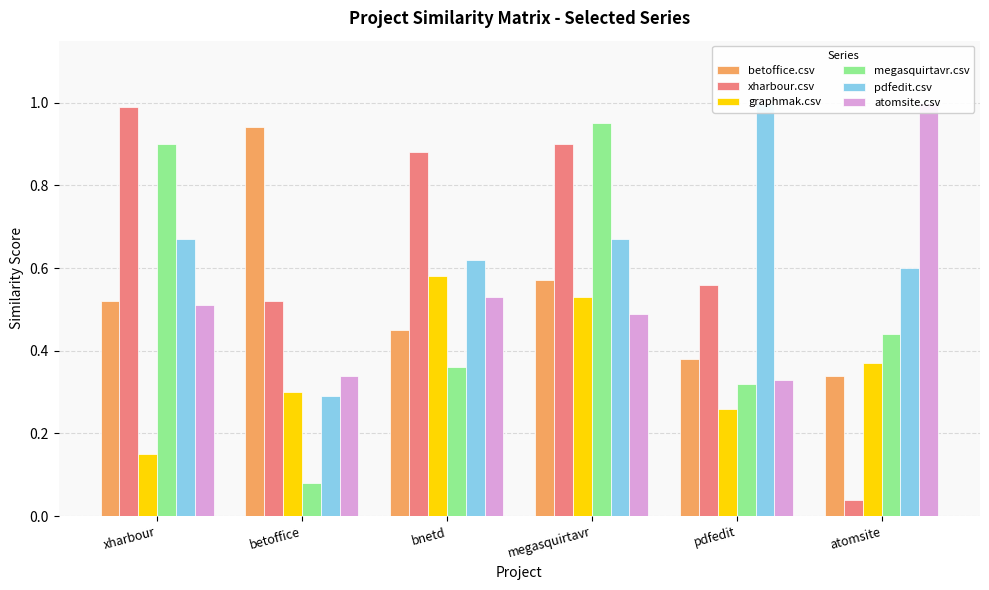

What is the spread (max minus min) of values at xharbour?

0.8